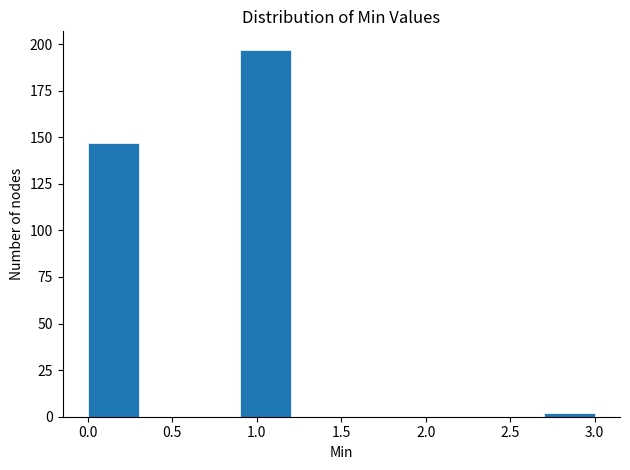

What is the height of the bar covering 0.9 to 1.2 on the x-axis? The values are not printed on the chart, so give them approximately, as read against the axis.

195